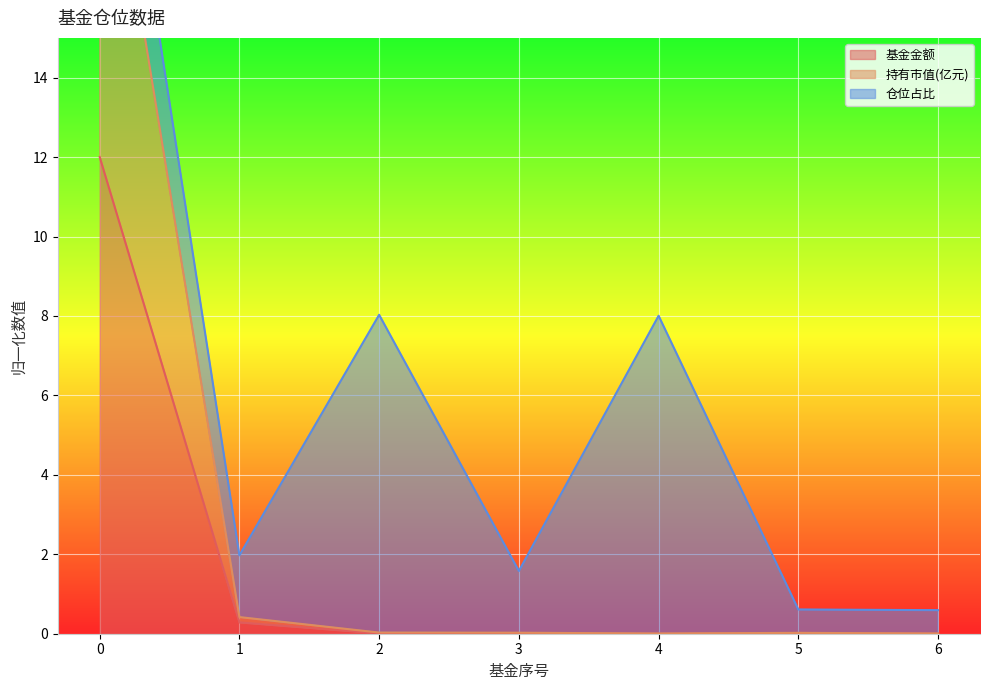

Does the chart display data point markers on the line(s)?

No